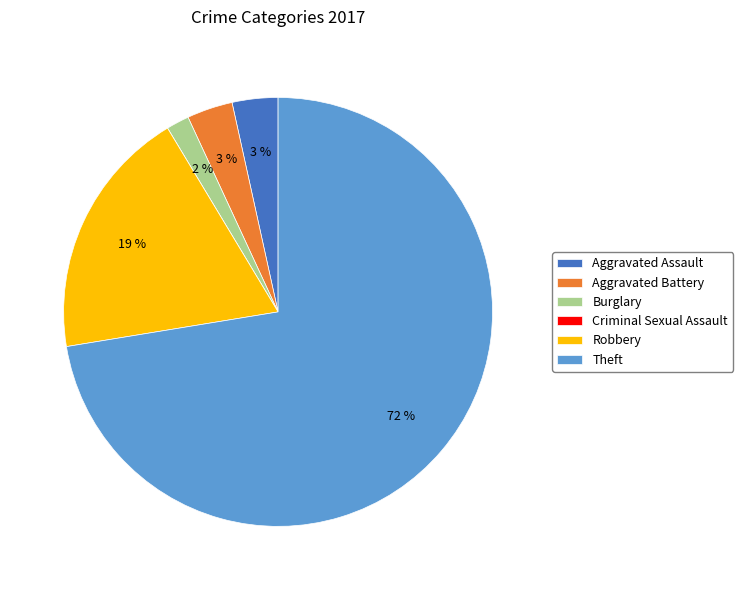

What percentage is the Robbery slice, to the nearest percent?

19%